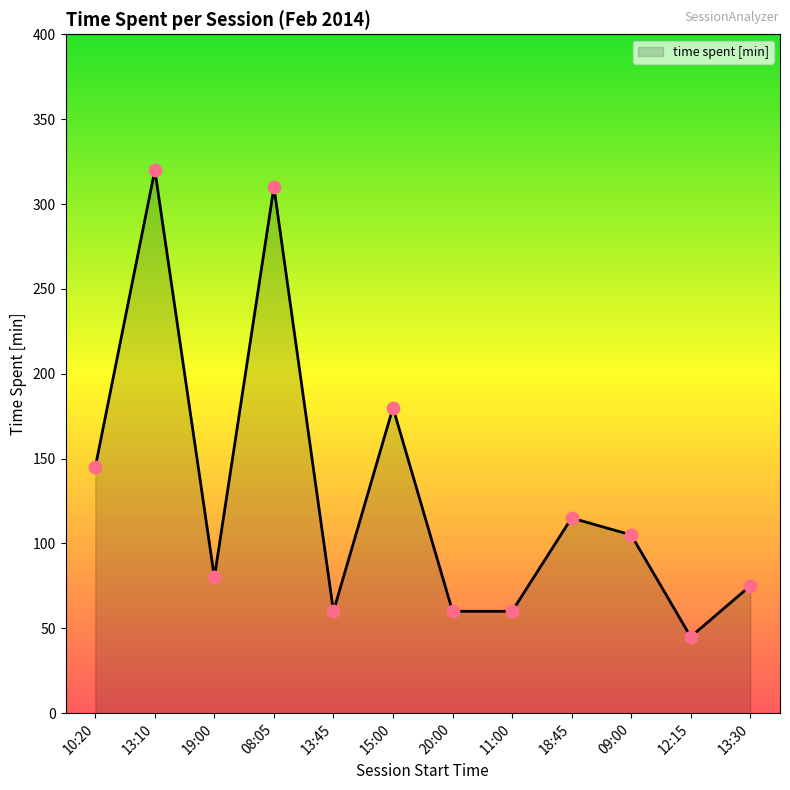

Approximately how many times larger is the value at 19:00 compared to 15:00?

0.4